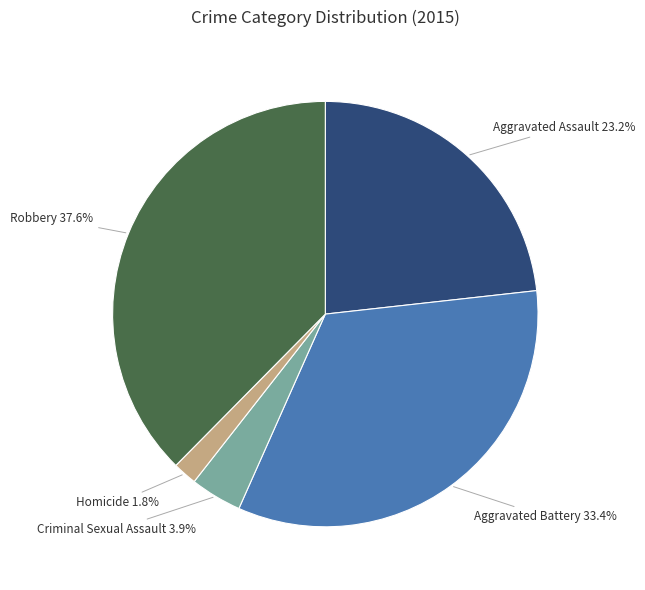

To the nearest percent, what is the difference between the Homicide and Aggravated Assault slice percentages?

21%